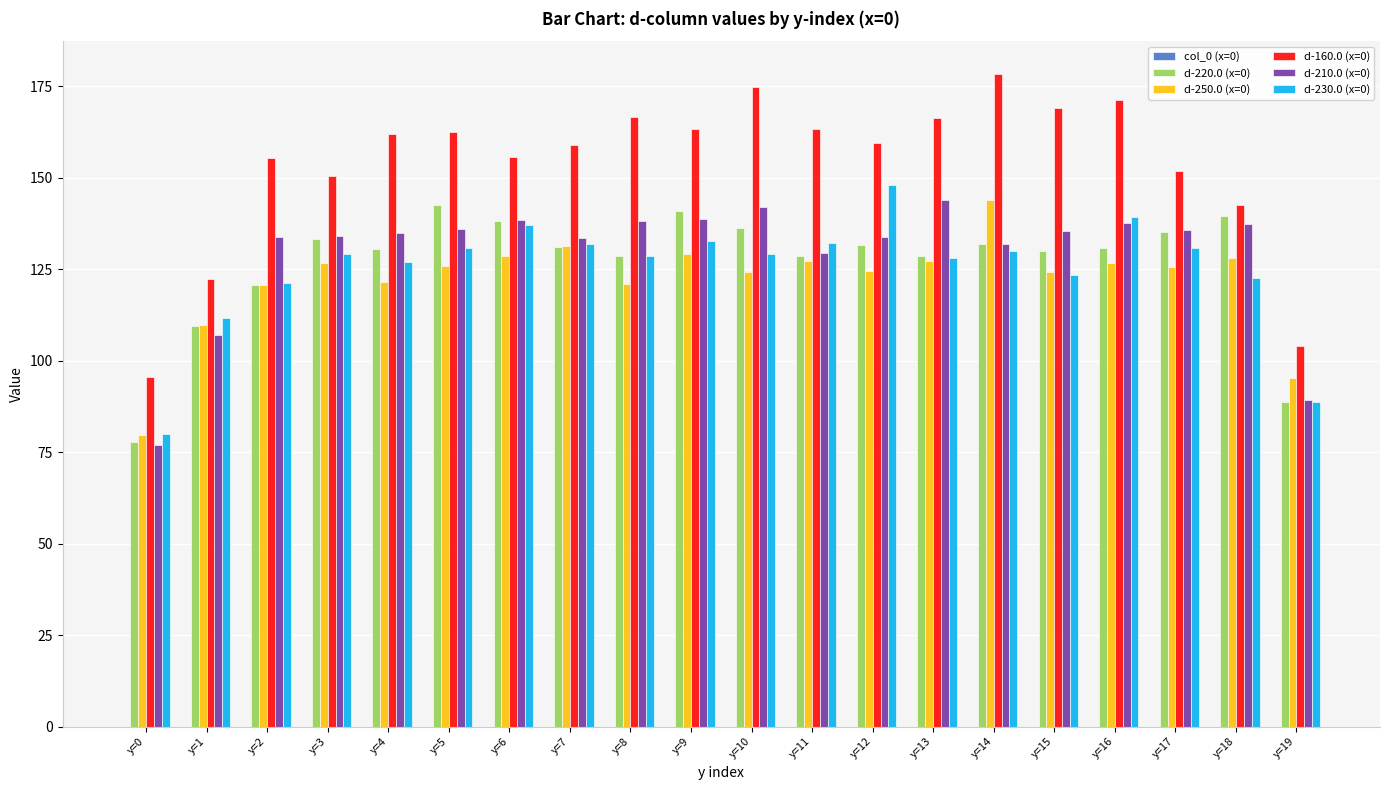

Rank the series at y=10 from highest to lowest value.

d-160.0 (x=0), d-210.0 (x=0), d-220.0 (x=0), d-230.0 (x=0), d-250.0 (x=0)